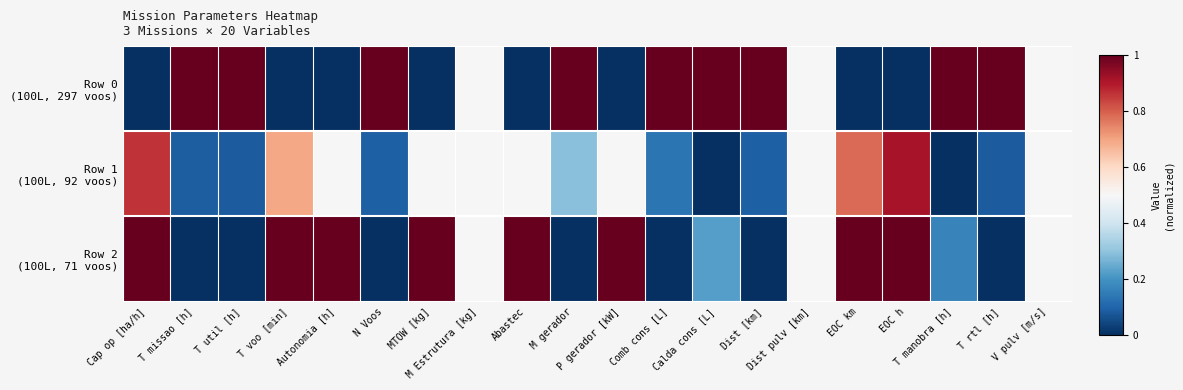

Rank the series by their maximum value, from lowest to highest.

Row 1 (100L, 92 voos), Row 0 (100L, 297 voos), Row 2 (100L, 71 voos)